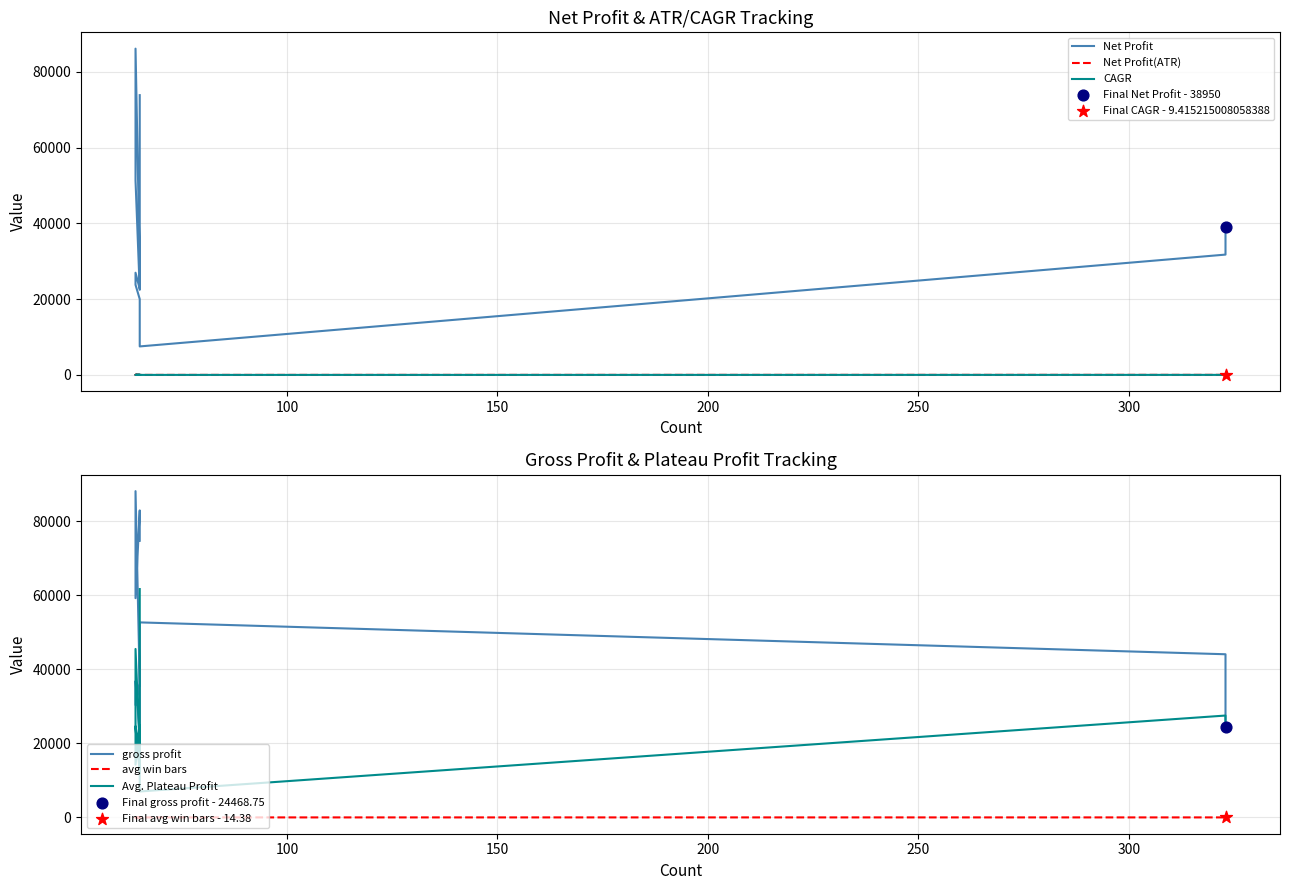

Which series contains the highest Y value?

gross profit